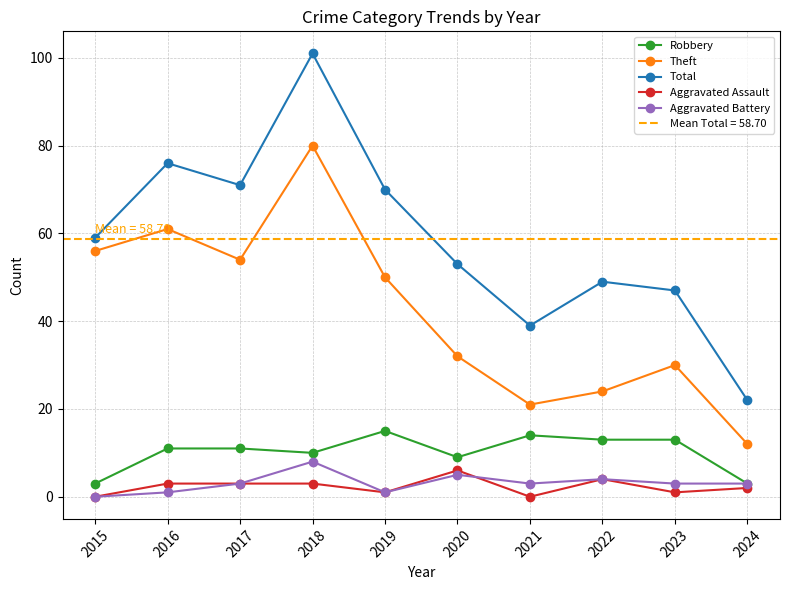

At which category does Theft reach its first local peak?

2016